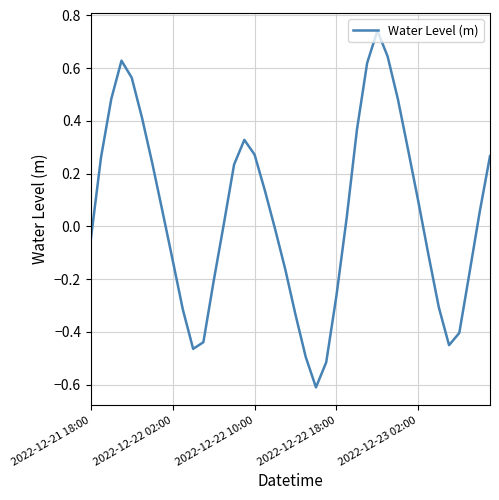

What is the minimum value shown in the chart?

-0.6